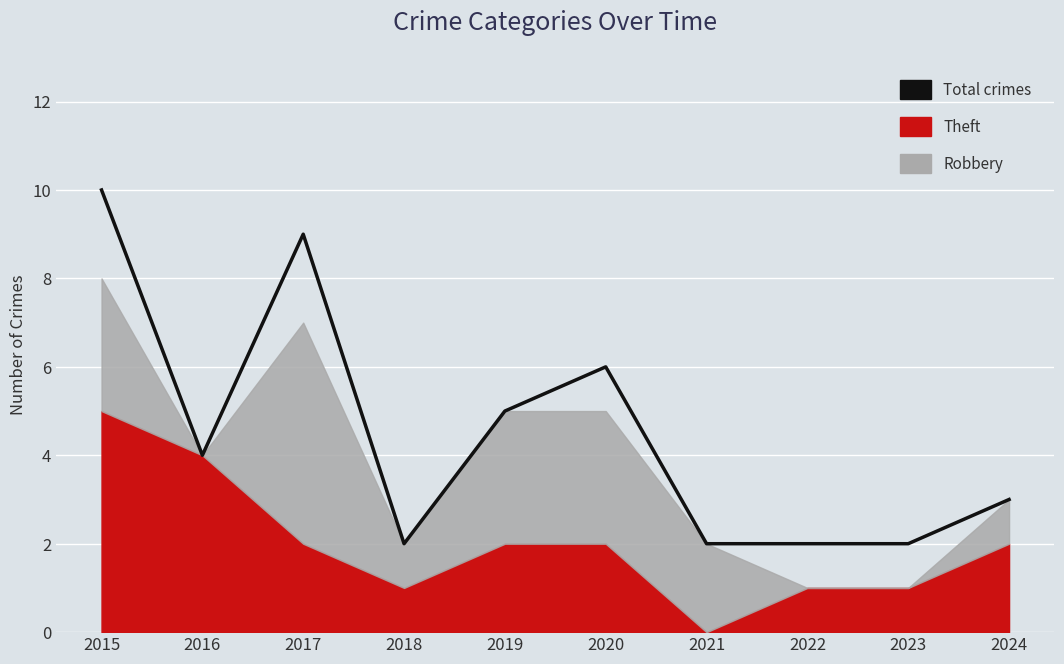

Between 2019 and 2015, which is larger?

2015